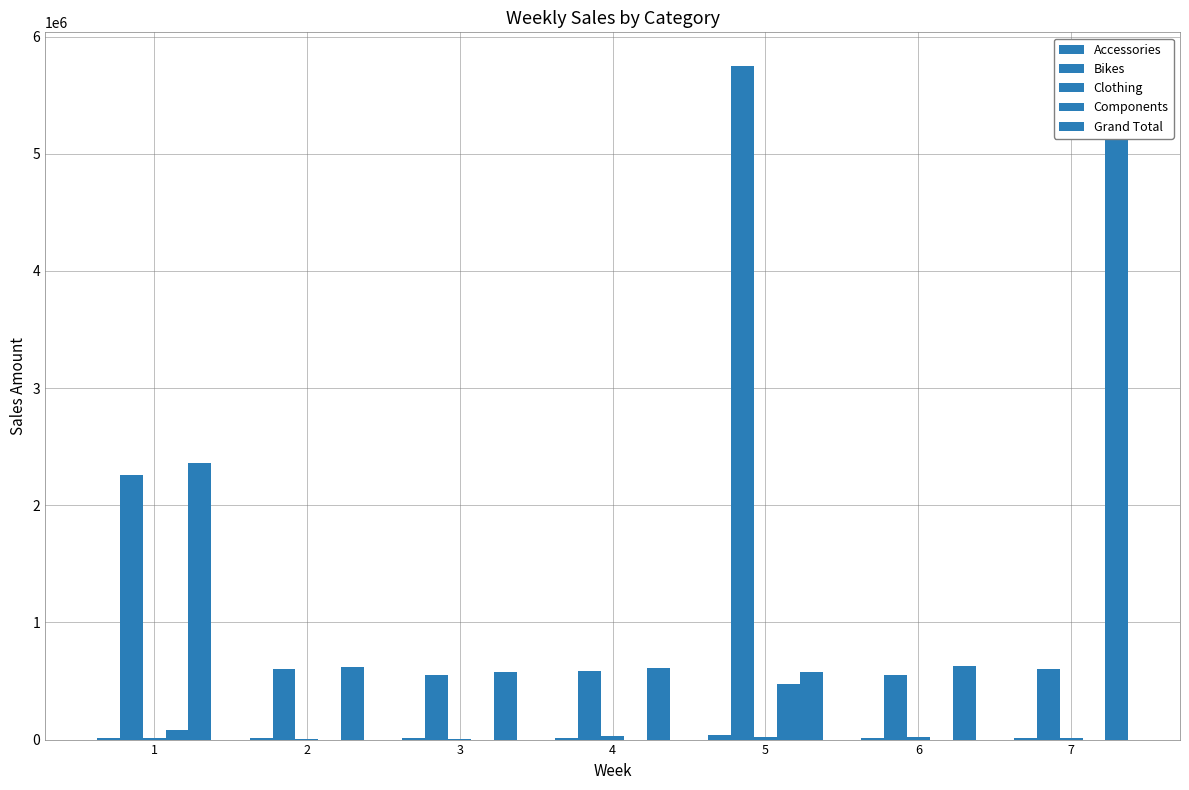

Count the number of categories in the chart.

7